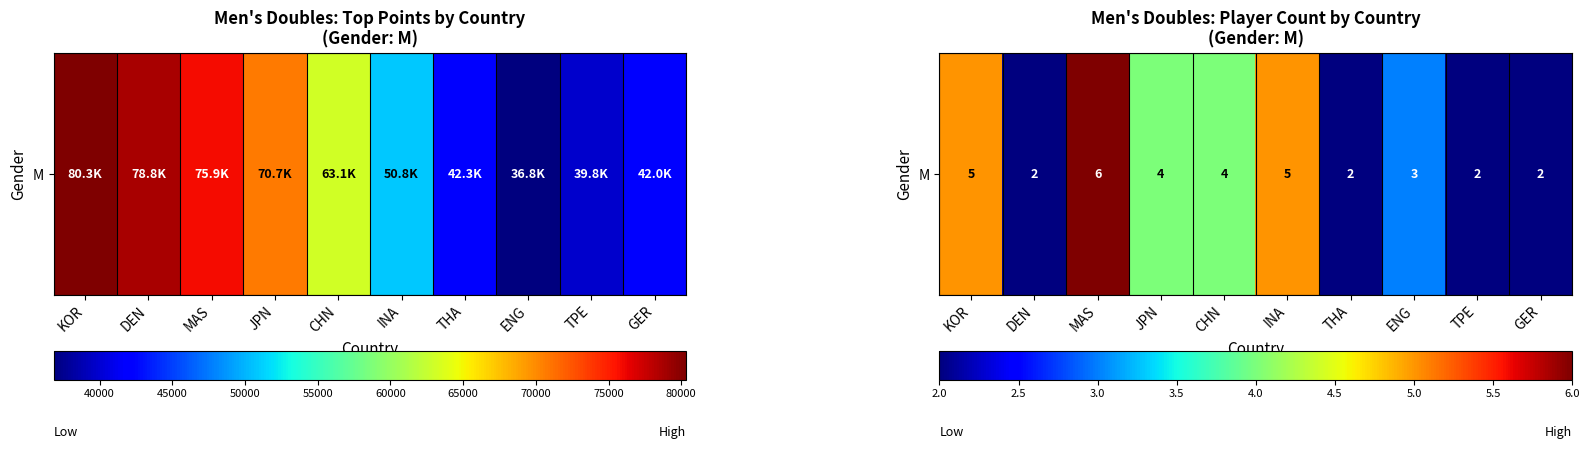

The chart shows a value of 3 at ENG. True or false?

True